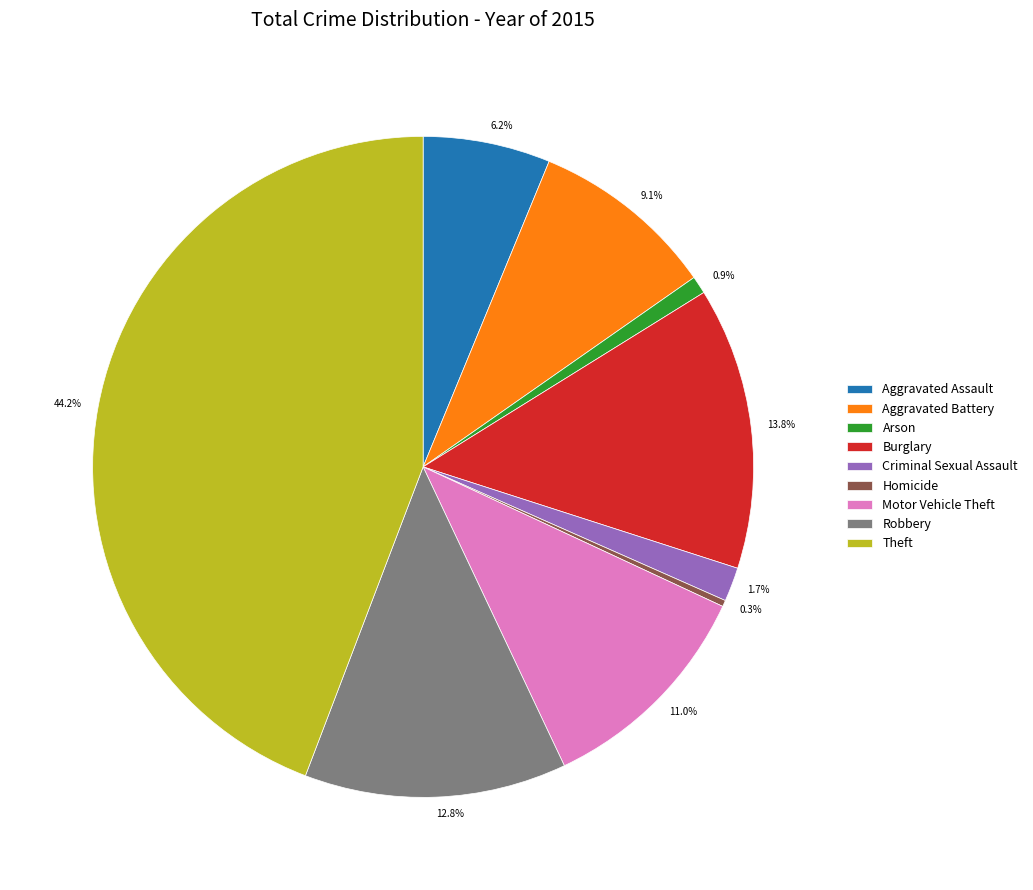

Is Theft the majority of the pie?

No